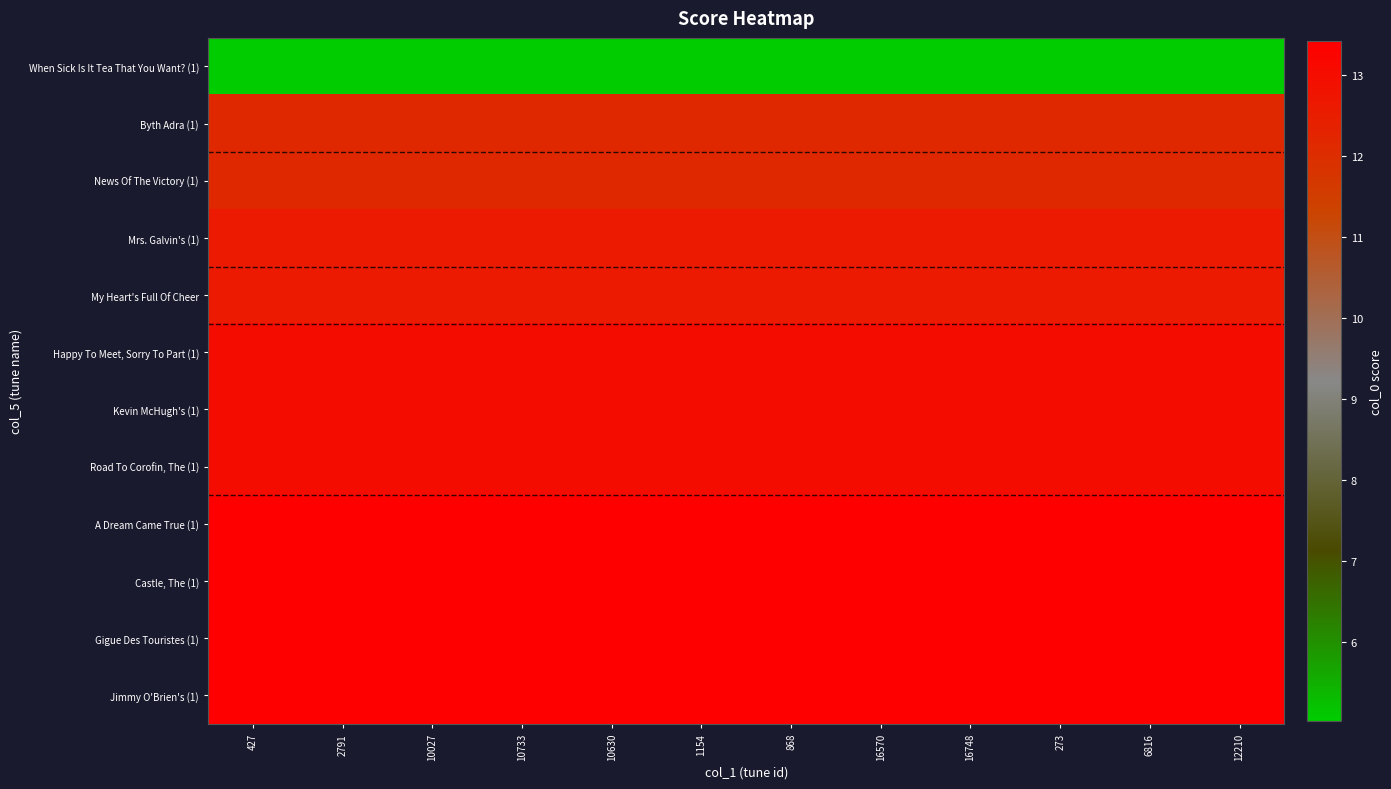

What is the total value across all series at 16748?

147.1